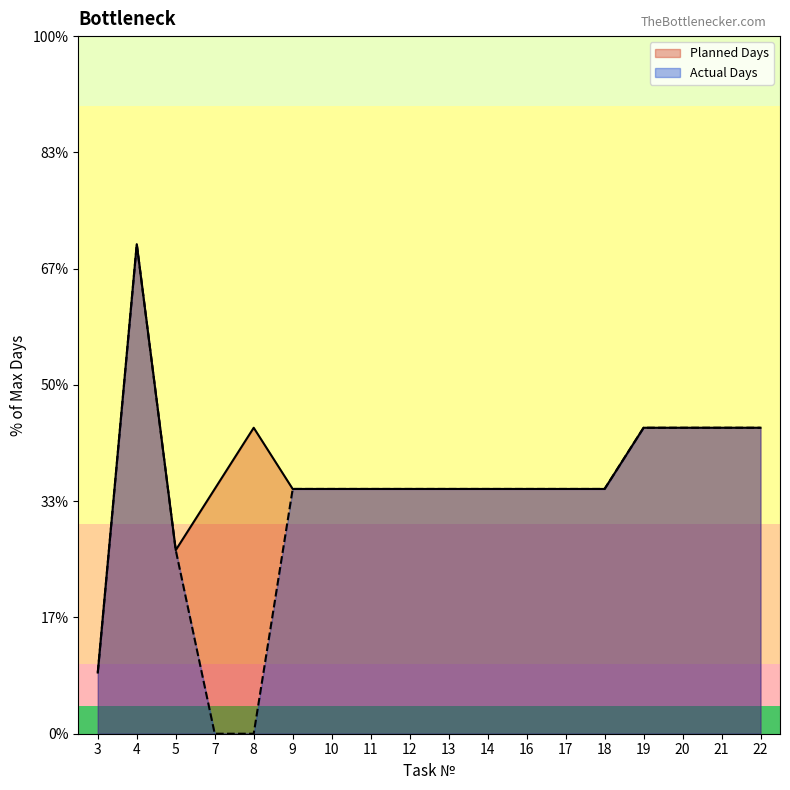

What is the difference between the Planned Days values at 4 and 5?

5